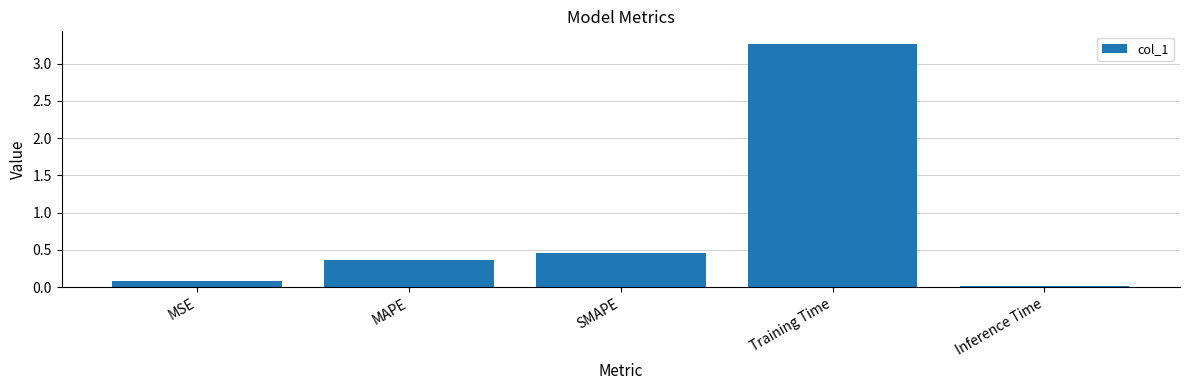

At which category does the chart reach its minimum across all series?

Inference Time